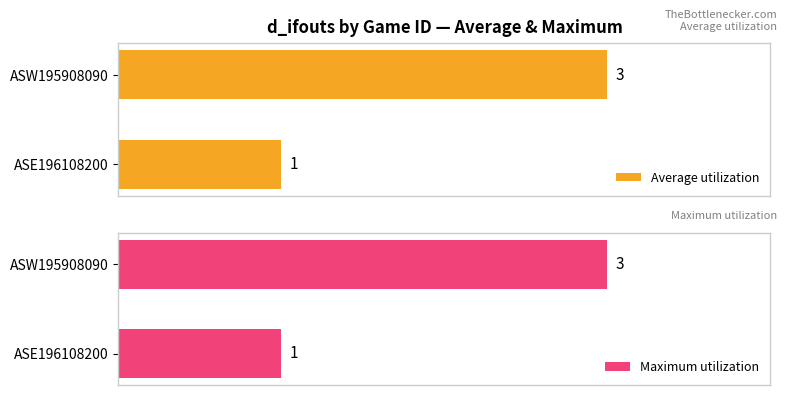

Are the bars horizontal?

Yes